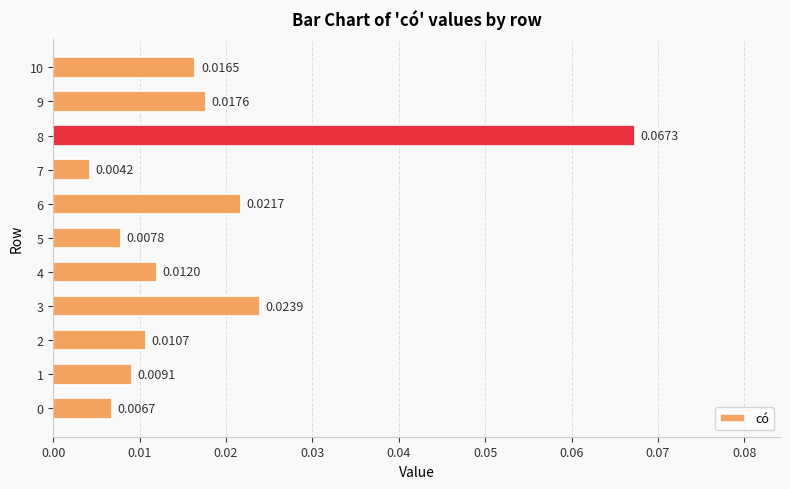

Between 5 and 4, which is larger?

4